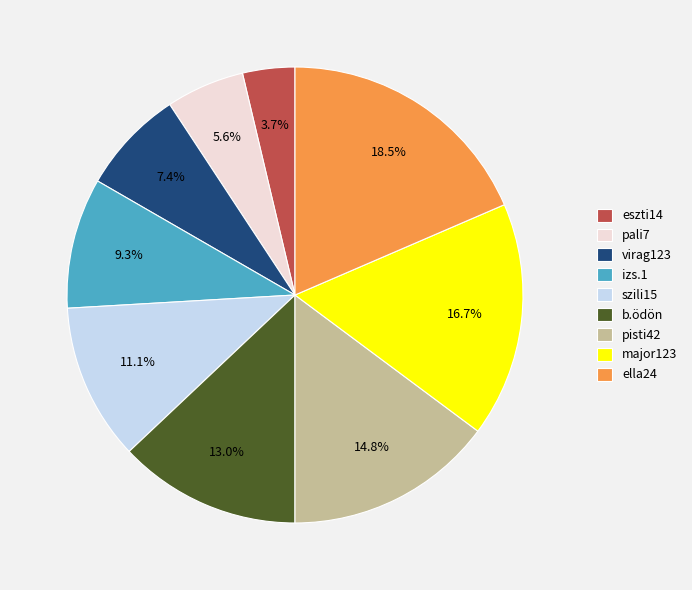

Rank the categories by value from highest to lowest.

ella24, major123, pisti42, b.ödön, szili15, izs.1, virag123, pali7, eszti14